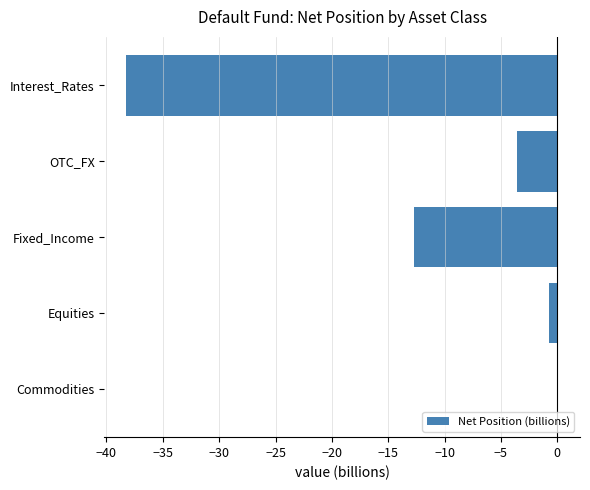

Reading top to bottom, transcribe all the data shown in this chart.

Interest_Rates=-38.3	OTC_FX=-3.6	Fixed_Income=-12.7	Equities=-0.8	Commodities=0.1